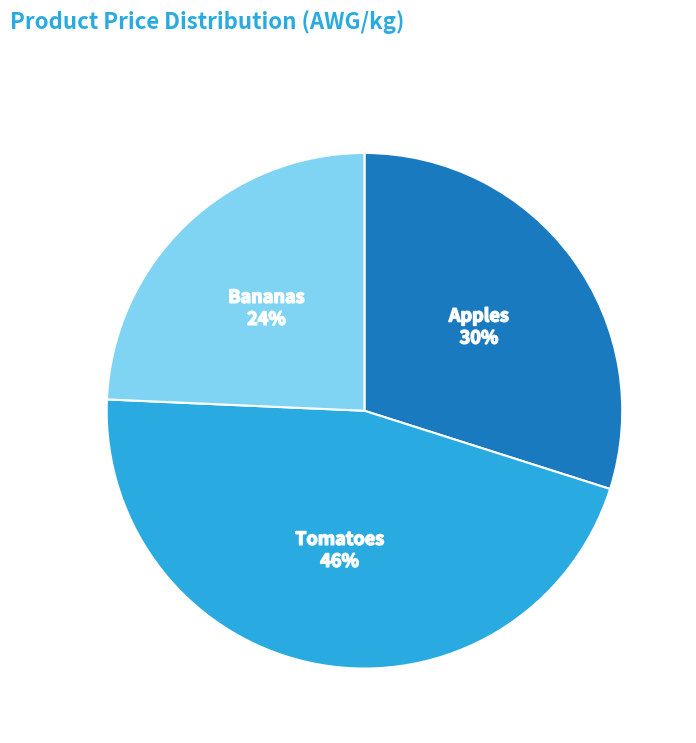

What is the smallest slice in the pie chart?

Bananas